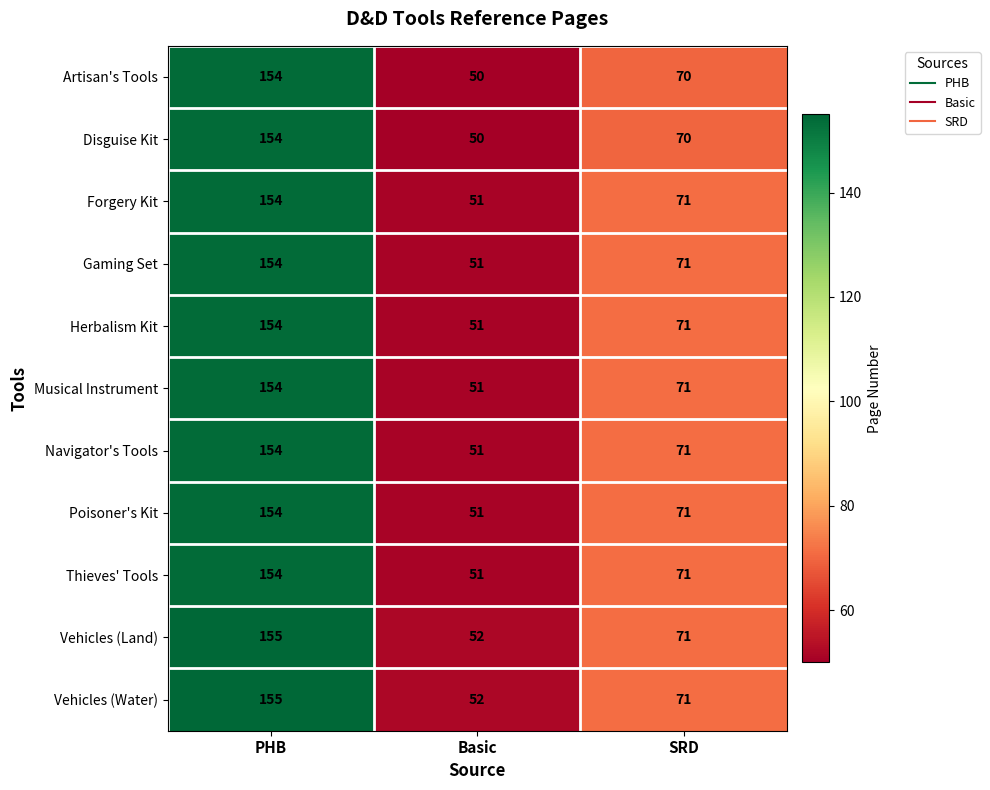

What is the difference between the Disguise Kit values at PHB and SRD?

84